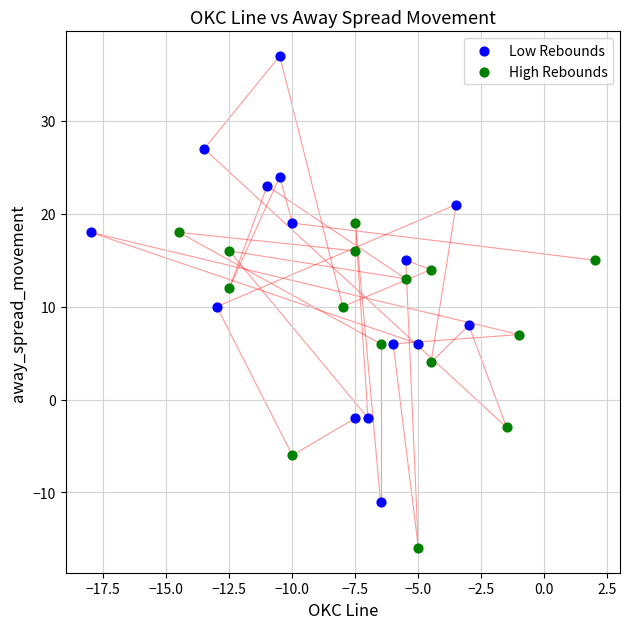

Which series has the widest spread of Y values?

Low Rebounds